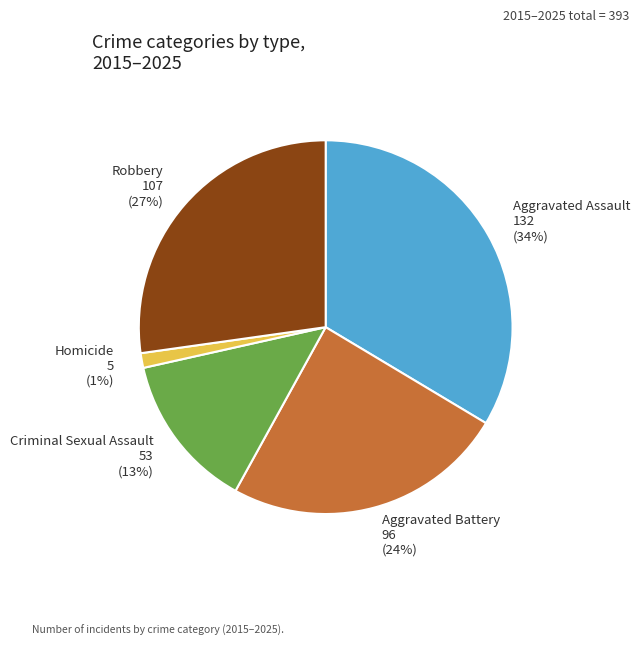

Combined, do Homicide and Criminal Sexual Assault account for over 50%?

No